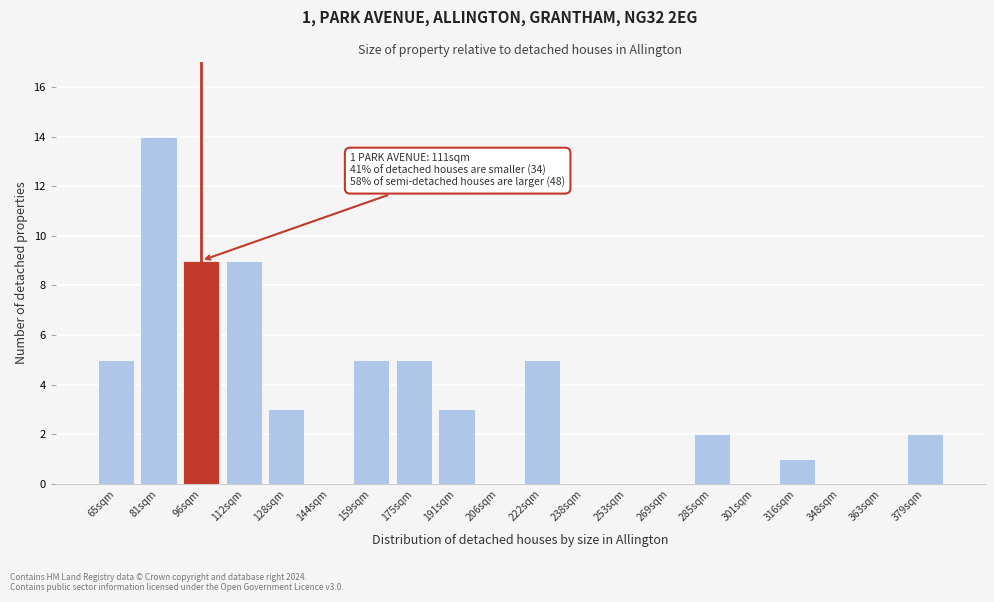

Reading left to right, list all the values displayed in this chart.

65sqm=5	81sqm=14	96sqm=9	112sqm=9	128sqm=3	144sqm=0	159sqm=5	175sqm=5	191sqm=3	206sqm=0	222sqm=5	238sqm=0	253sqm=0	269sqm=0	285sqm=2	301sqm=0	316sqm=1	348sqm=0	363sqm=0	379sqm=2